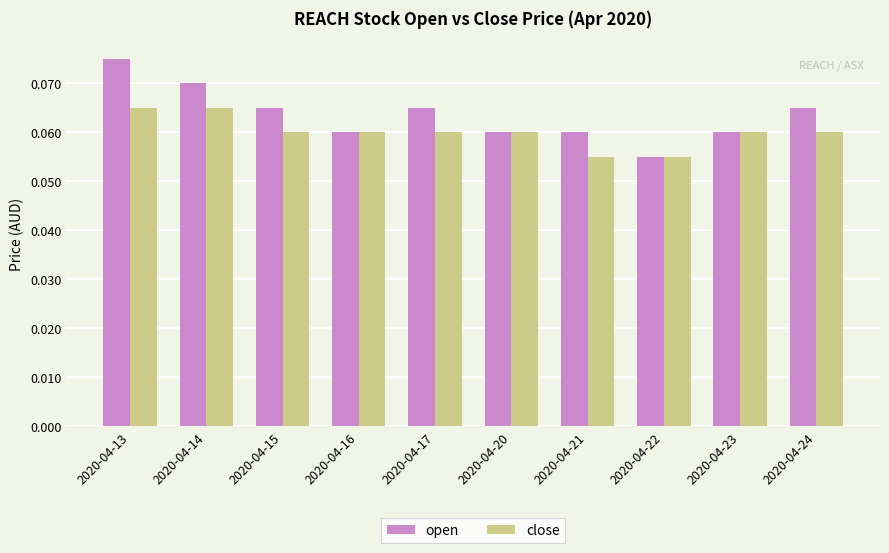

Rank the series by their maximum value, from highest to lowest.

open, close